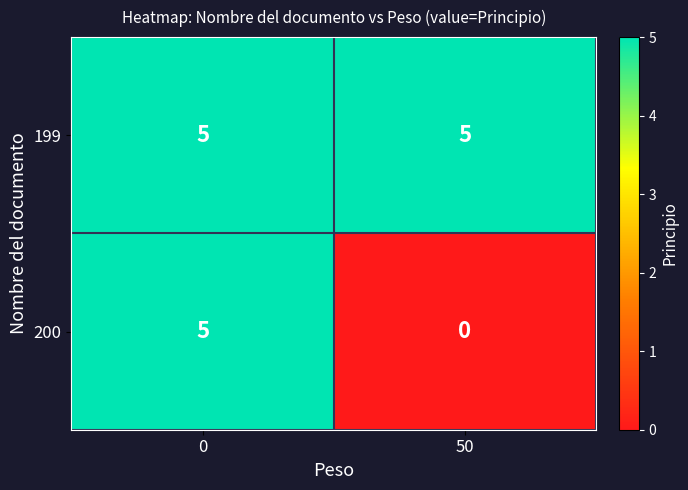

The 199 series shows 5 at 50. True or false?

True